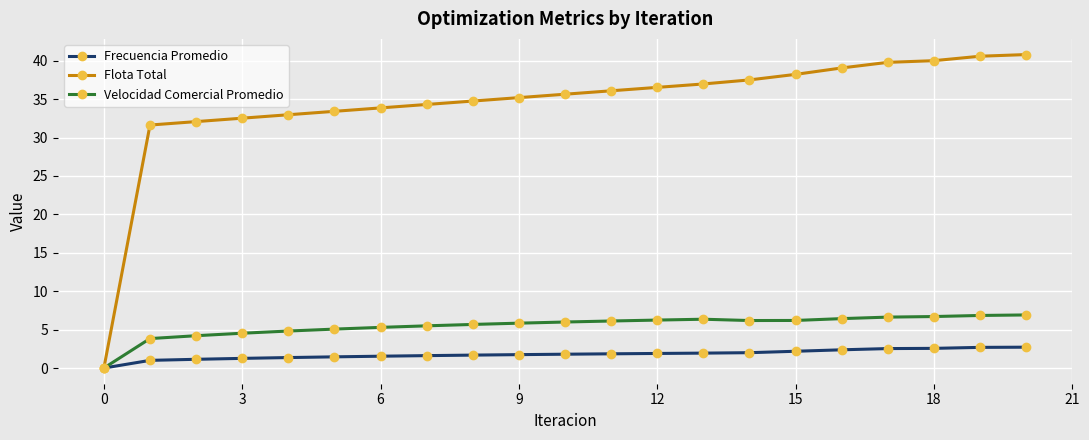

Rank the series by their maximum value, from lowest to highest.

Frecuencia Promedio, Velocidad Comercial Promedio, Flota Total